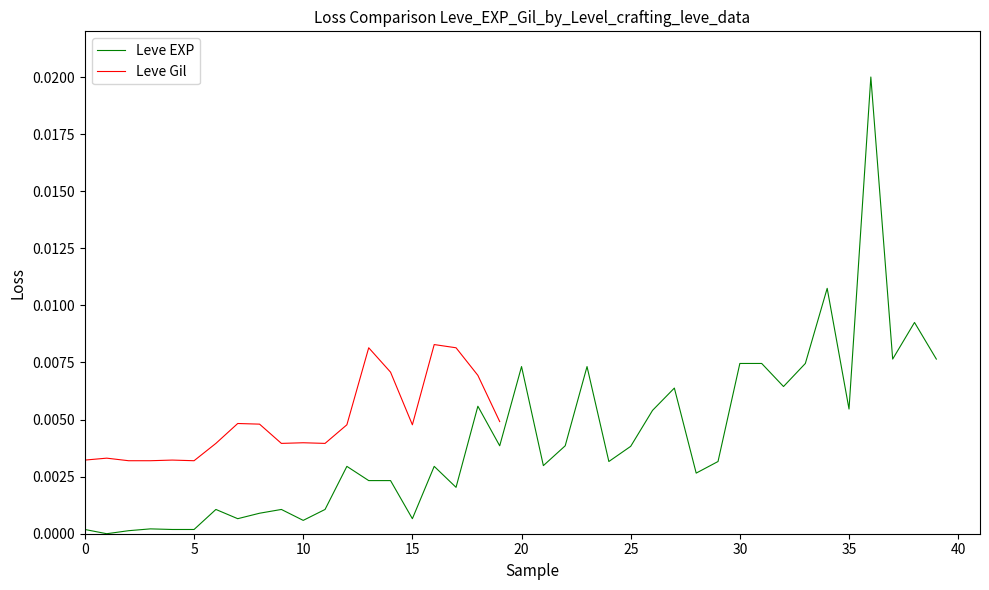

How many interior local valleys (lower than both neighbors) does the data have?

12